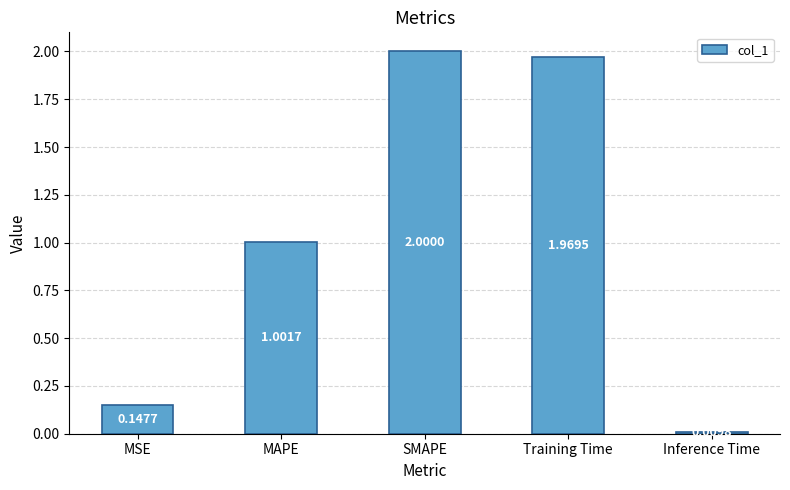

What is the value of the 2nd bar from the left?

1.0